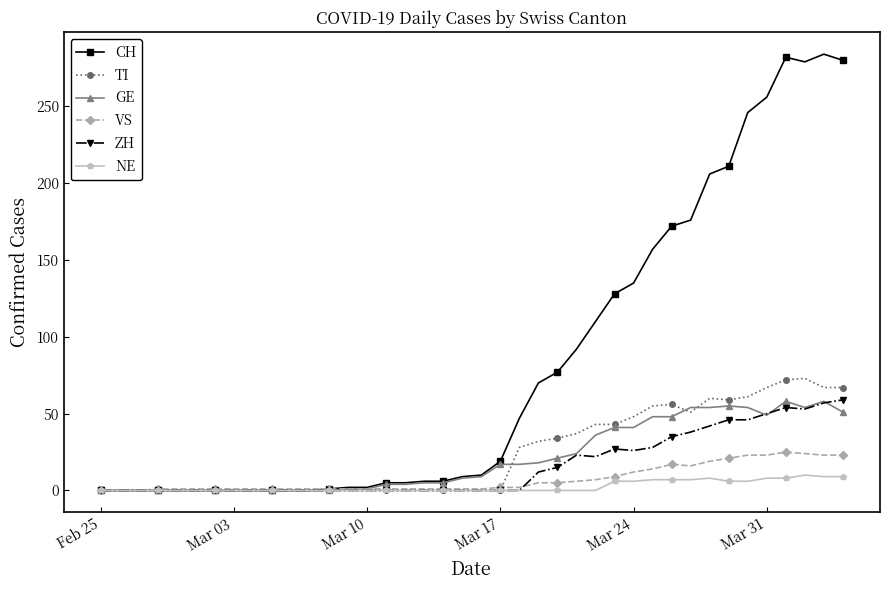

Which series has the widest spread of values?

CH